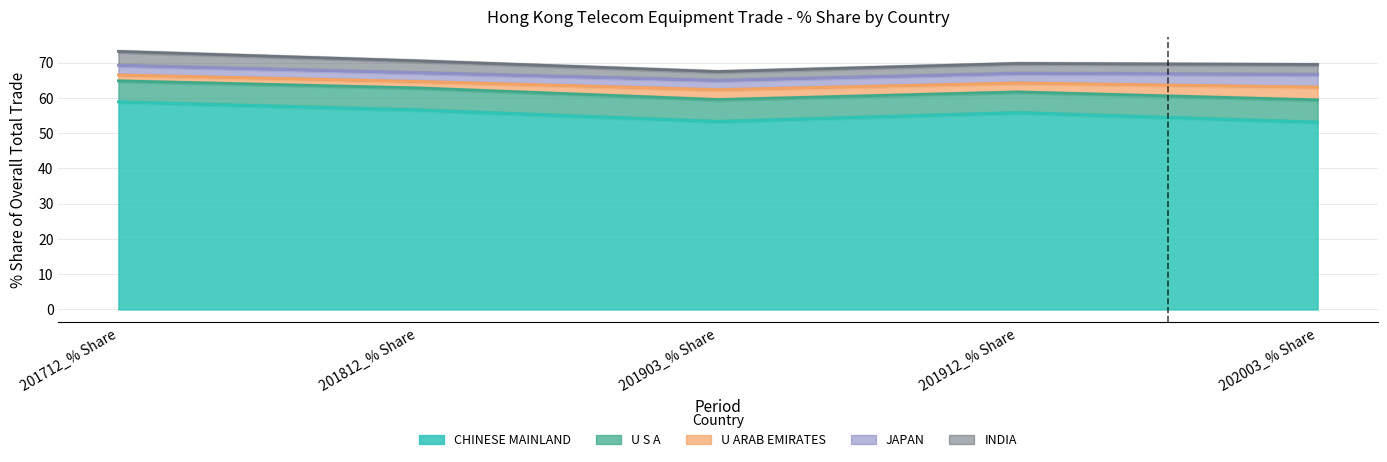

What is the maximum value for CHINESE MAINLAND?

58.9